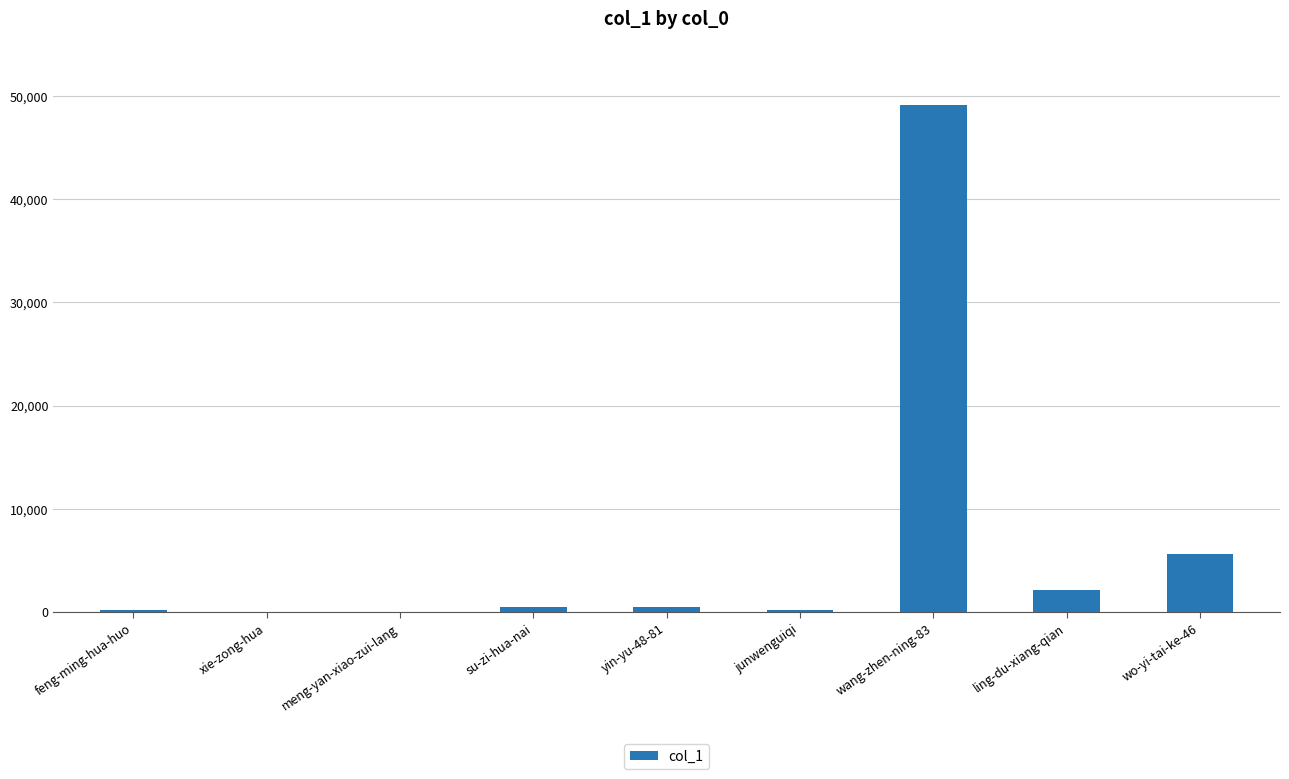

Which label corresponds to the largest value in the chart?

wang-zhen-ning-83